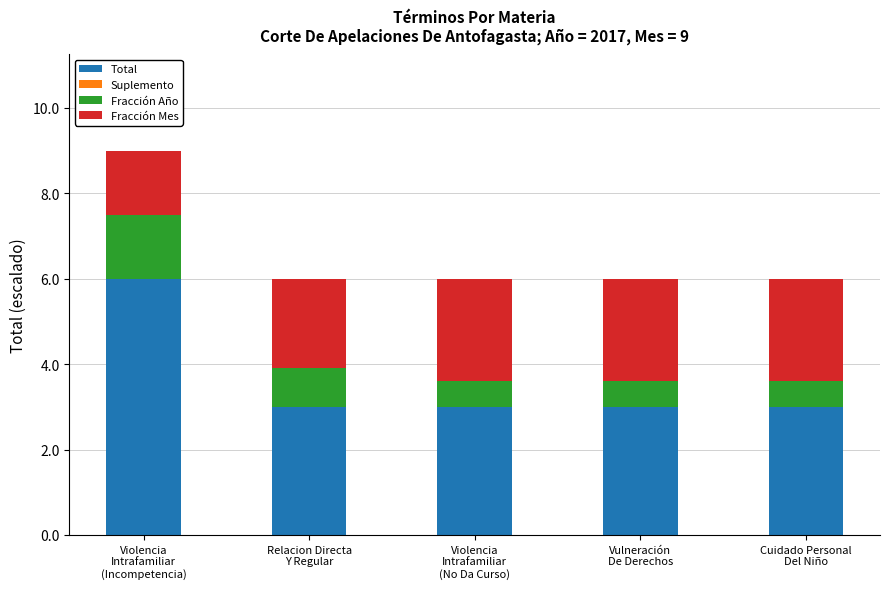

What is the difference between the maximum and minimum values in the Total series?

3.0